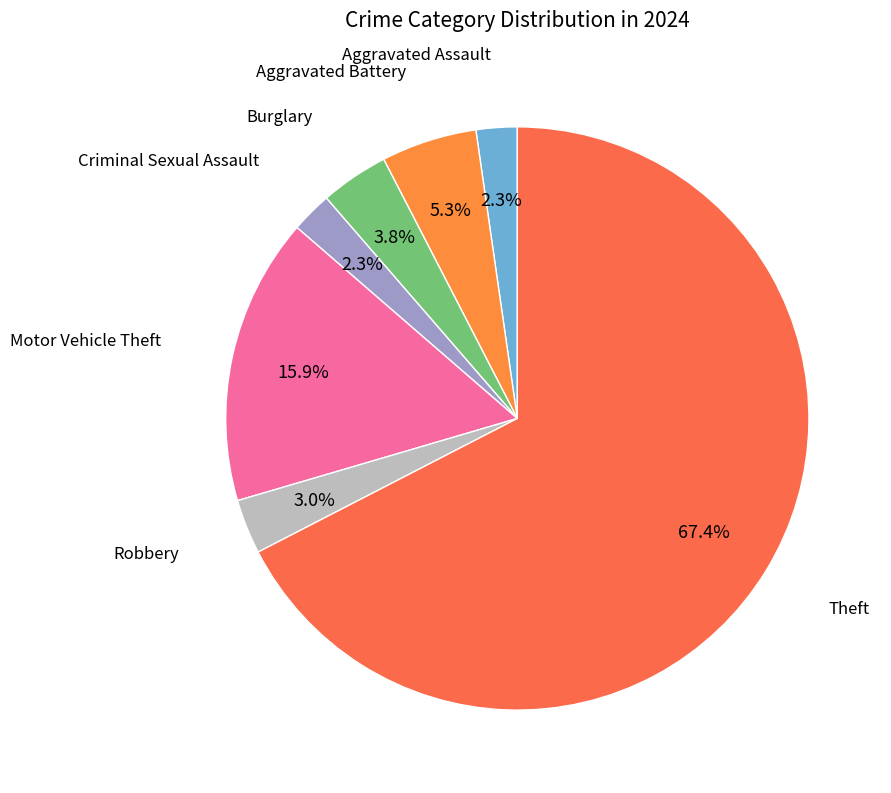

Count the number of slices in the pie.

7